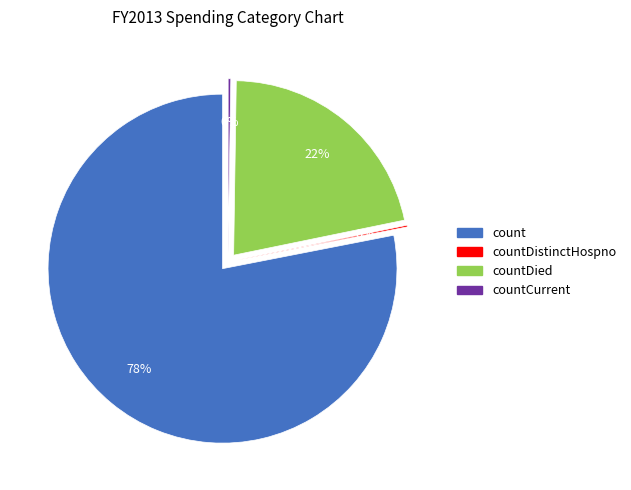

What is the change in value from count to countDied?

-14063